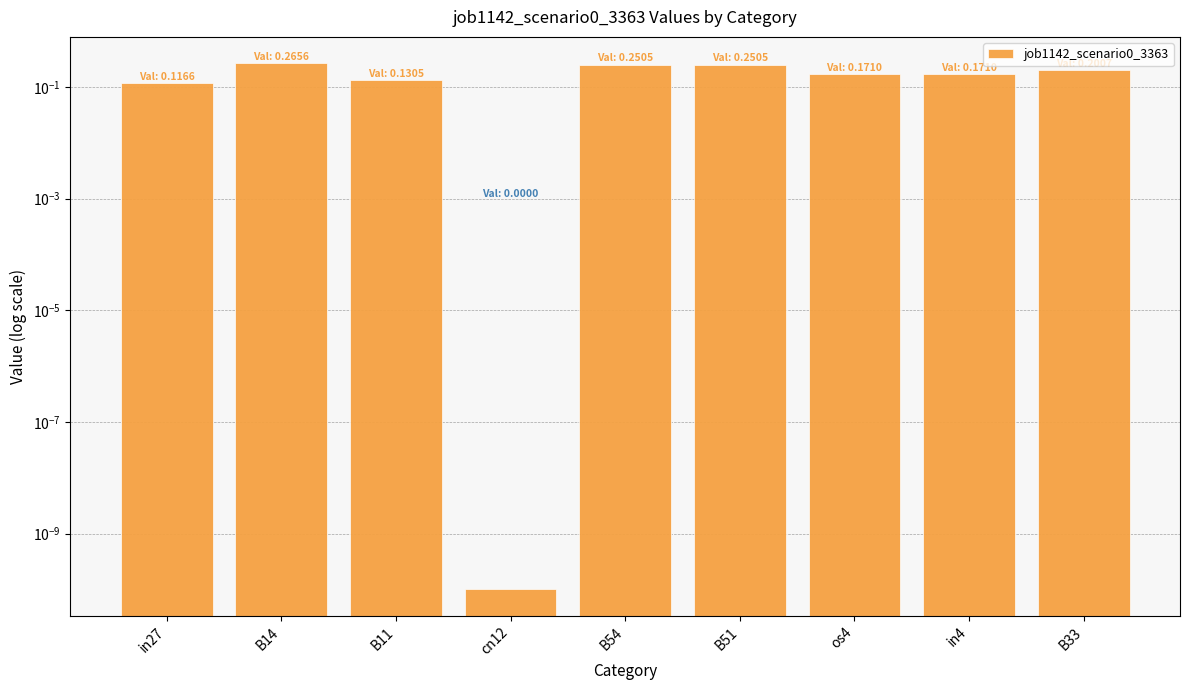

What is the sum of the values at B33 and in27?

0.3